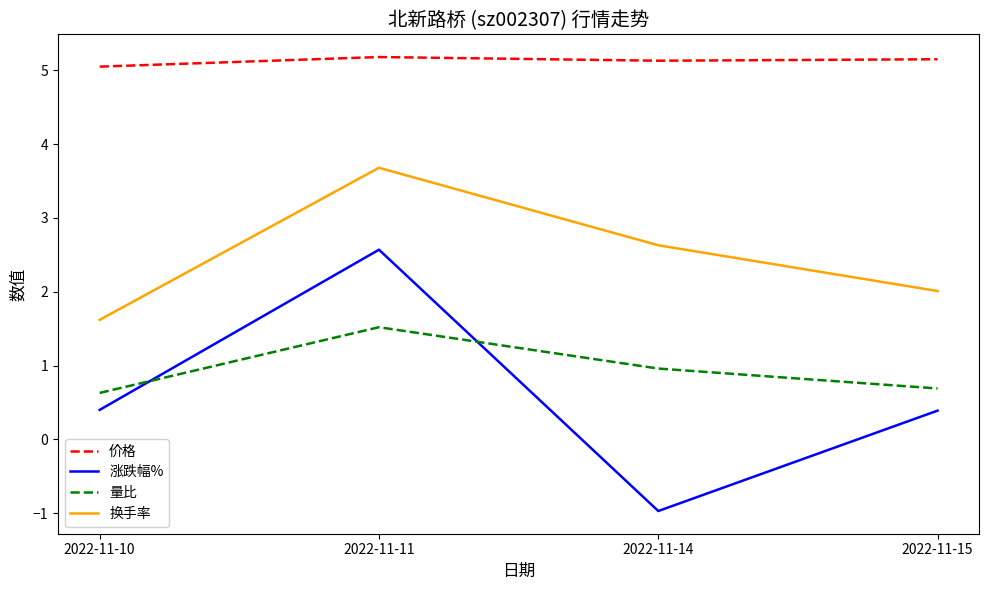

Which series has the widest spread of values?

涨跌幅%